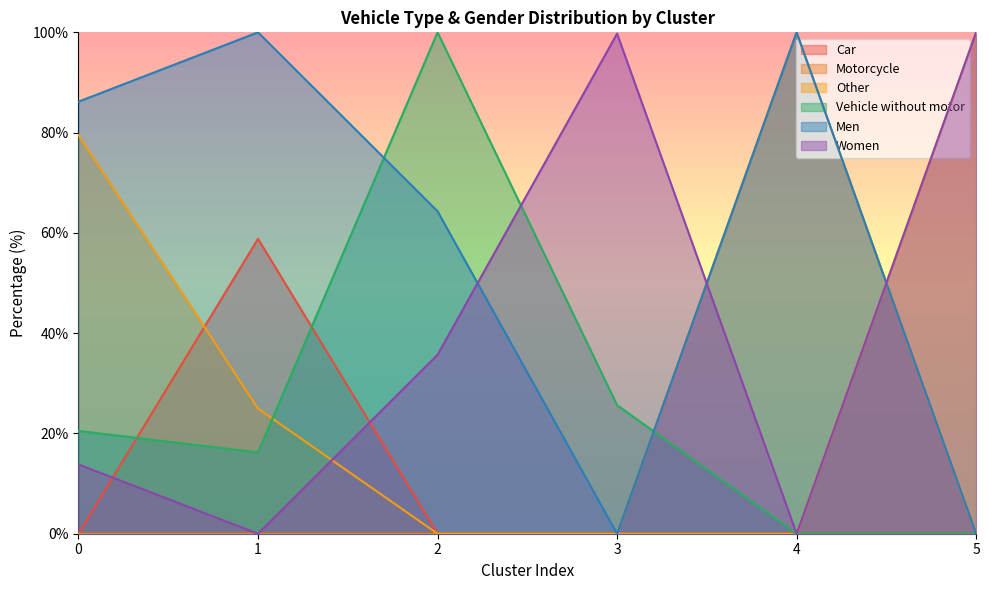

What is the spread (max minus min) of values at 3?

99.7